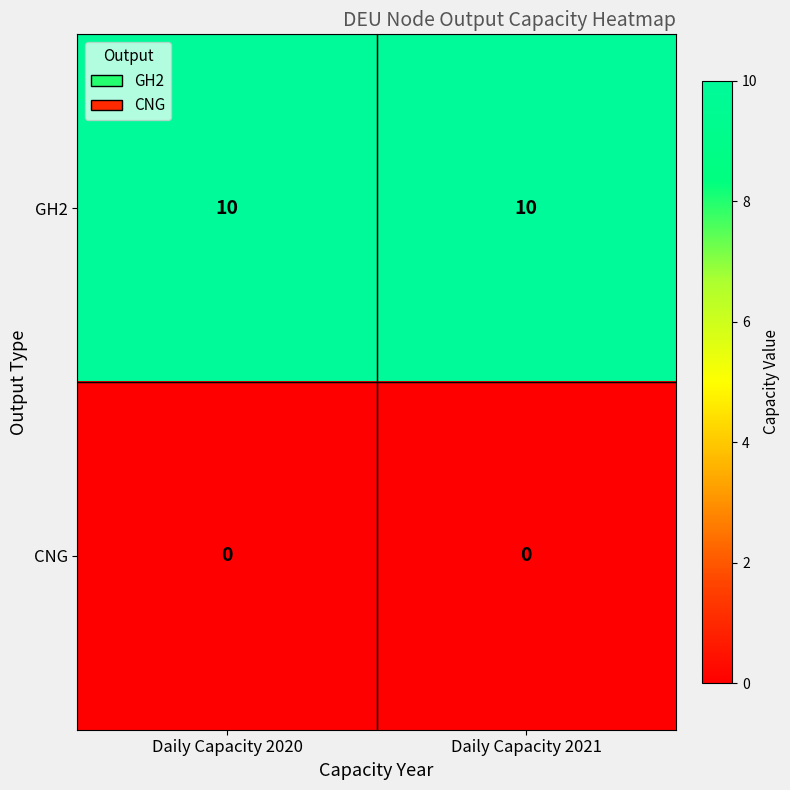

Count the number of data series in this chart.

2